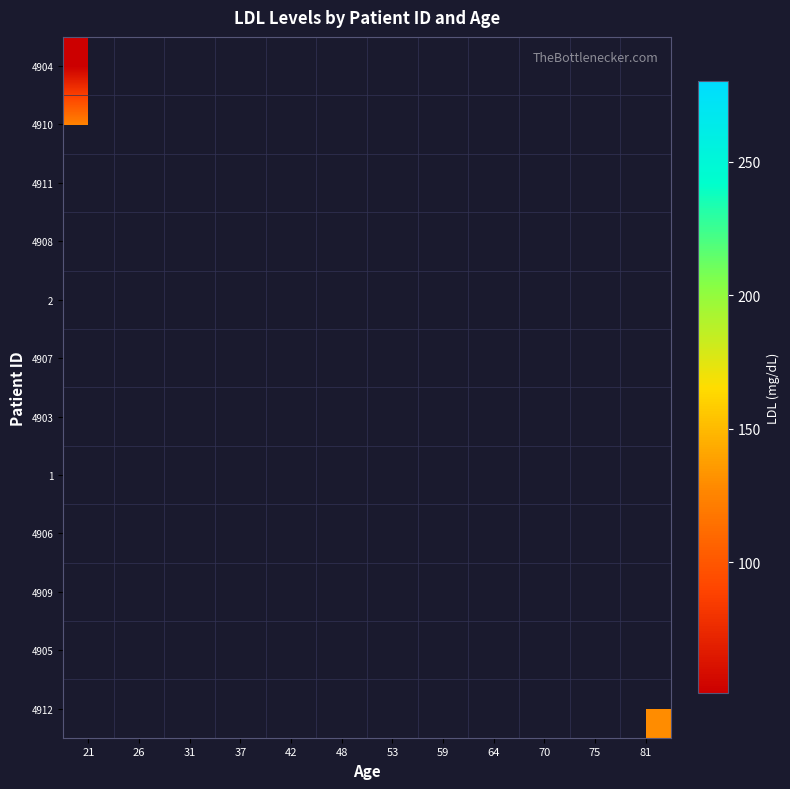

What is the smallest value displayed?

51.0